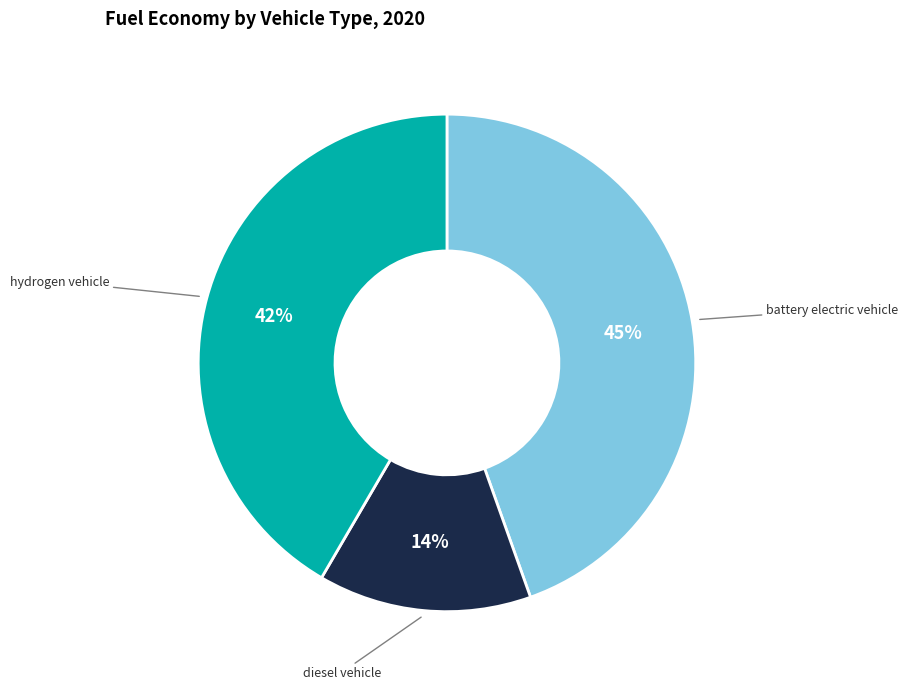

To the nearest percent, what is the difference between the largest and smallest slice percentages?

31%